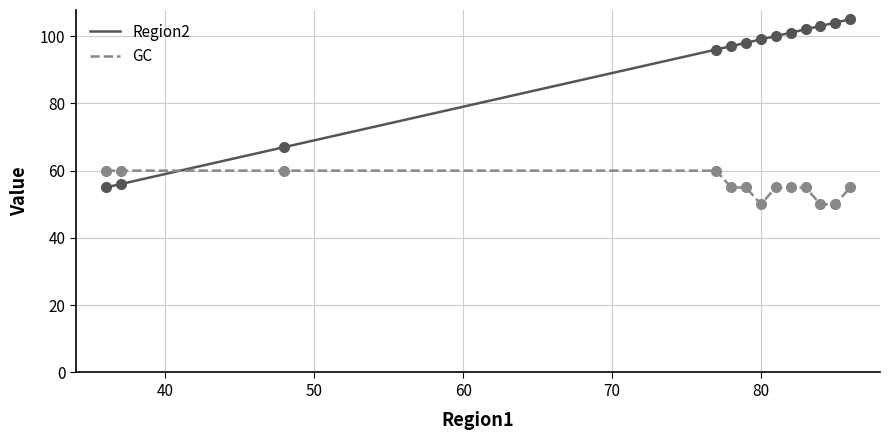

What is the sum of the GC values at 81 and 48?

115